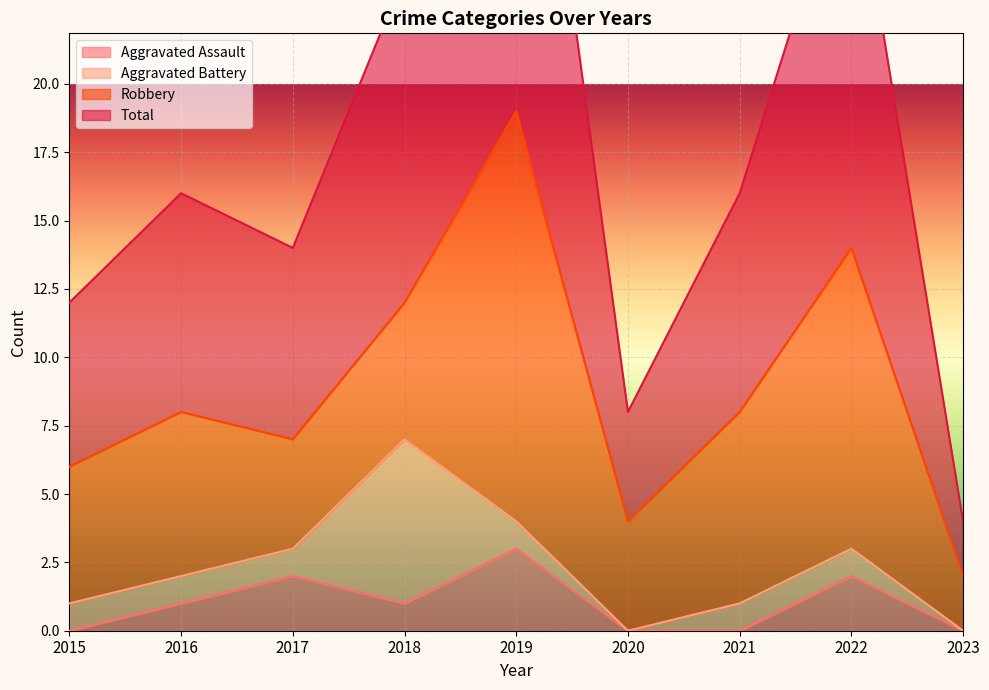

How many data points in Total are less than 16?

4